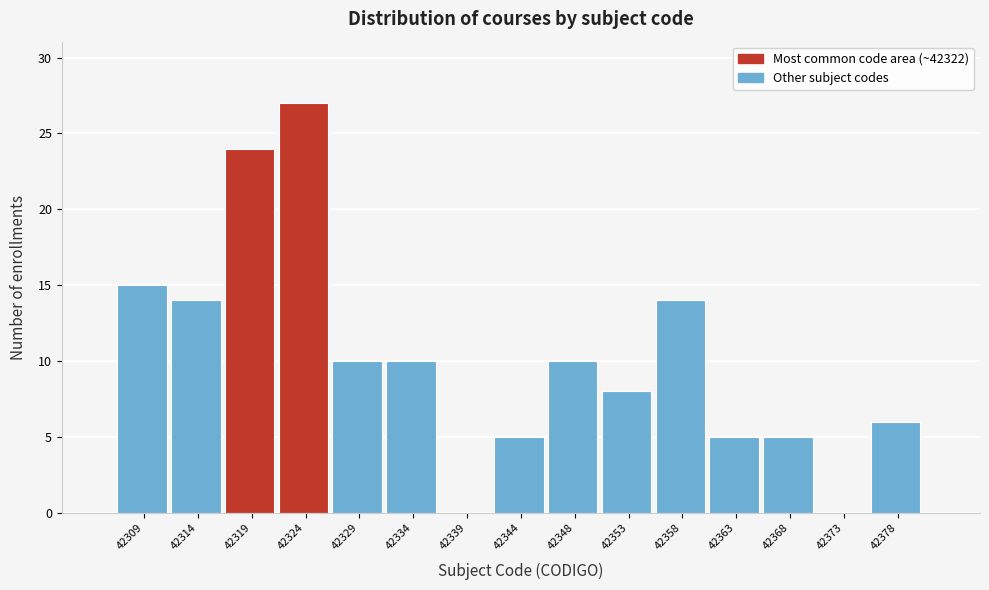

Reading left to right, transcribe this chart: for each bar, give the range it covers on the x-axis and its height. Neither the bar edges nor the heights are printed on the chart, so give them approximately, as read against the axes.

42307.0 to 42312.0: 15
42312.0 to 42316.5: 14
42316.5 to 42321.5: 24
42321.5 to 42326.5: 27
42326.5 to 42331.5: 10
42331.5 to 42336.0: 10
42336.0 to 42341.0: 0
42341.0 to 42346.0: 5
42346.0 to 42351.0: 10
42351.0 to 42355.5: 8
42355.5 to 42360.5: 14
42360.5 to 42365.5: 5
42365.5 to 42370.5: 5
42370.5 to 42375.0: 0
42375.0 to 42380.0: 6